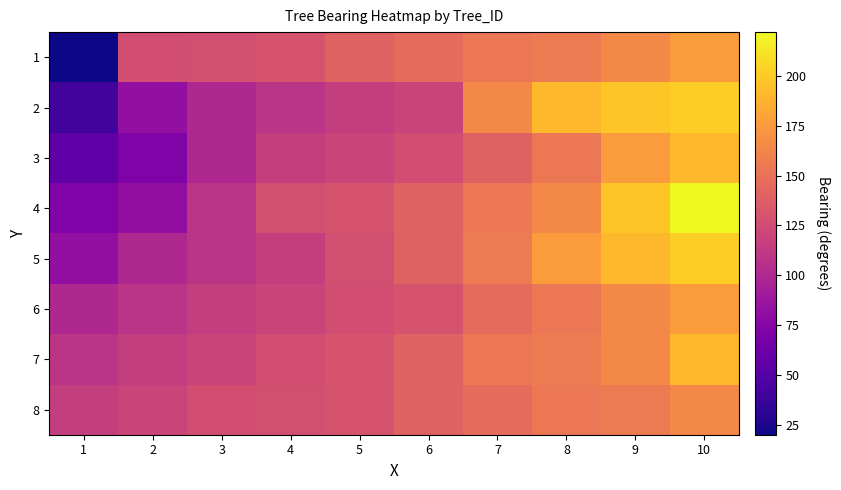

How many series are shown in this chart?

8